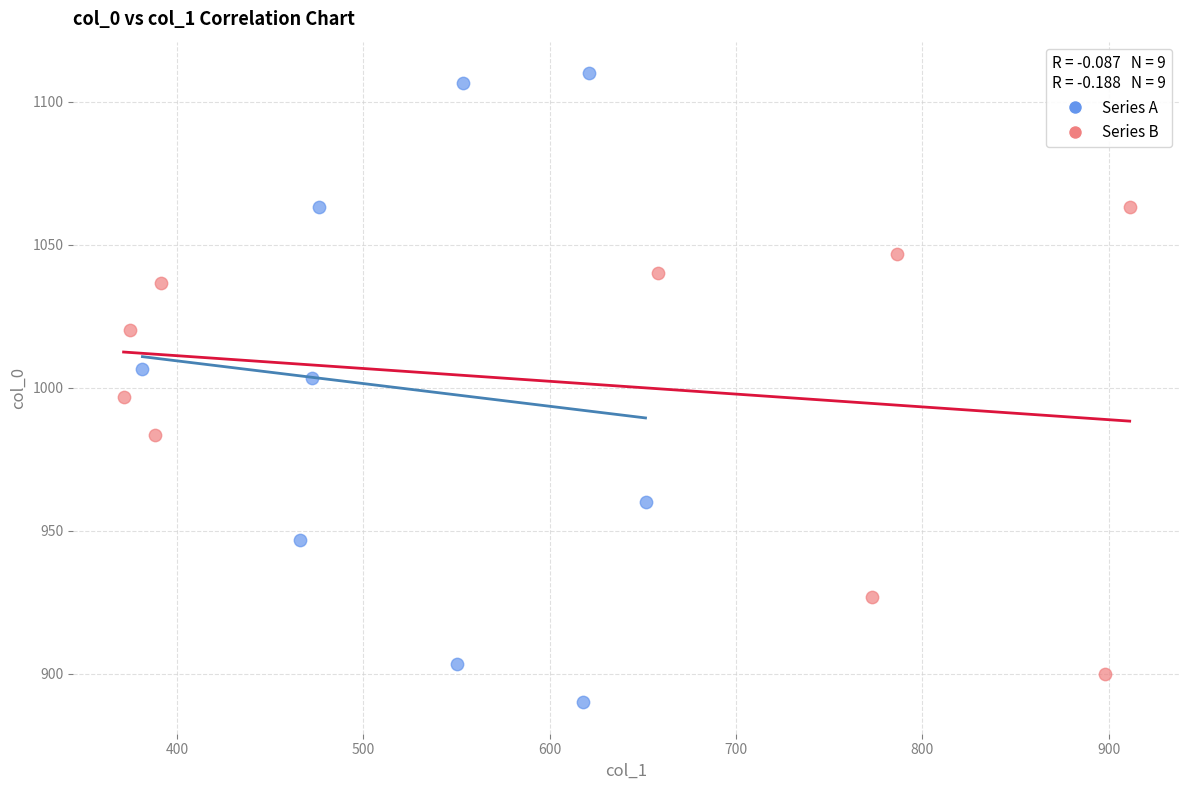

Which series has the largest Y range (max minus min)?

Series A